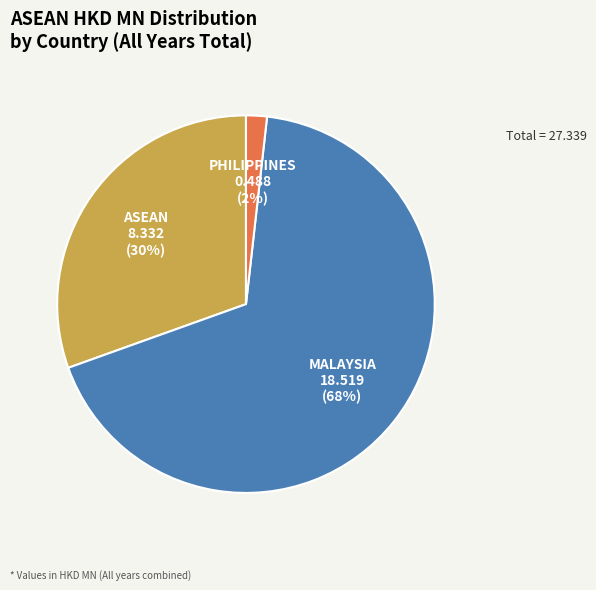

Is there any slice that represents more than half of the pie?

Yes